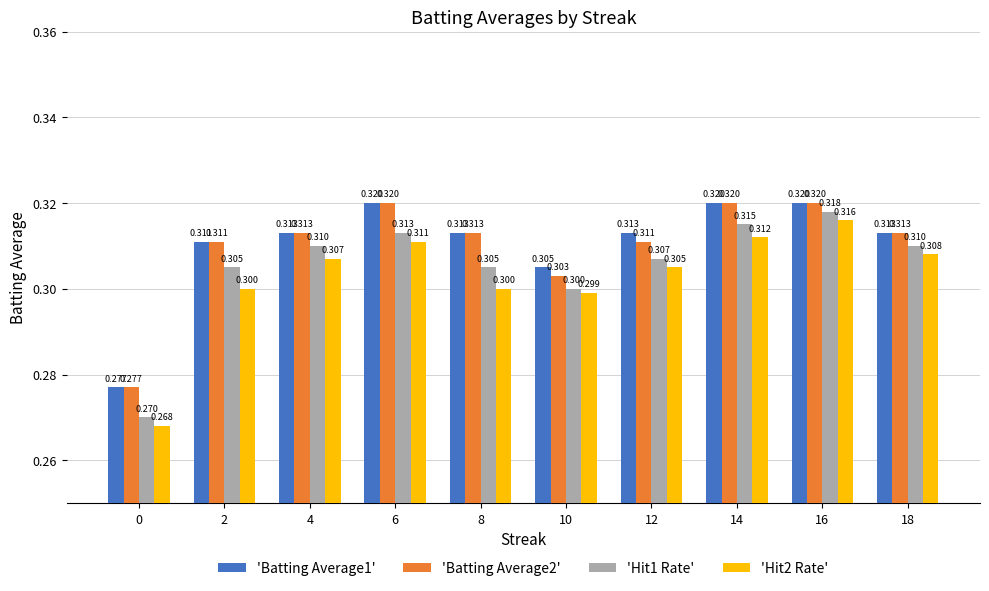

At which category is the sum across all series the highest?

16